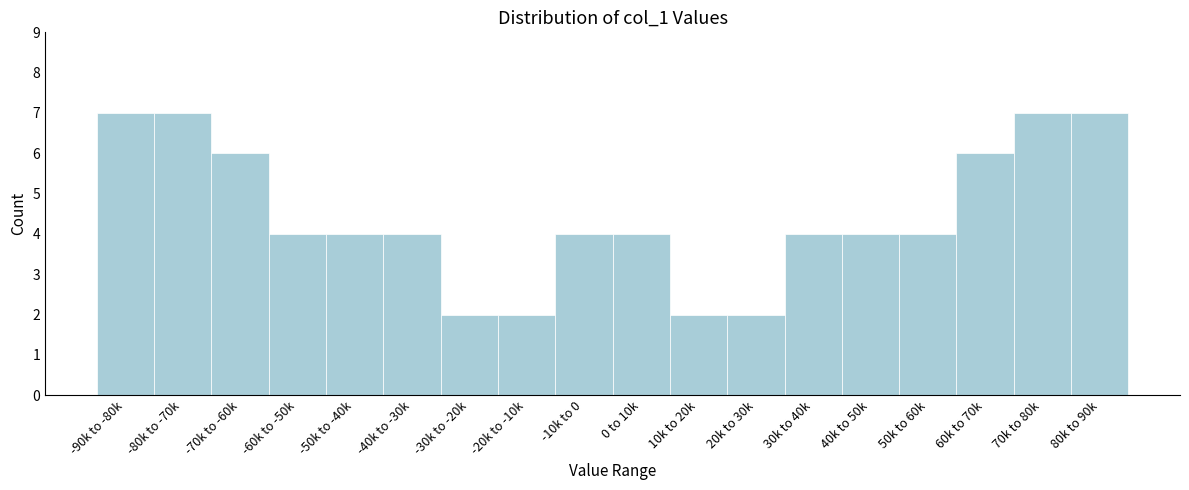

Reading left to right, transcribe all the data shown in this chart.

-90k to -80k=7	-80k to -70k=7	-70k to -60k=6	-60k to -50k=4	-50k to -40k=4	-40k to -30k=4	-30k to -20k=2	-20k to -10k=2	-10k to 0=4	0 to 10k=4	10k to 20k=2	20k to 30k=2	30k to 40k=4	40k to 50k=4	50k to 60k=4	60k to 70k=6	70k to 80k=7	80k to 90k=7